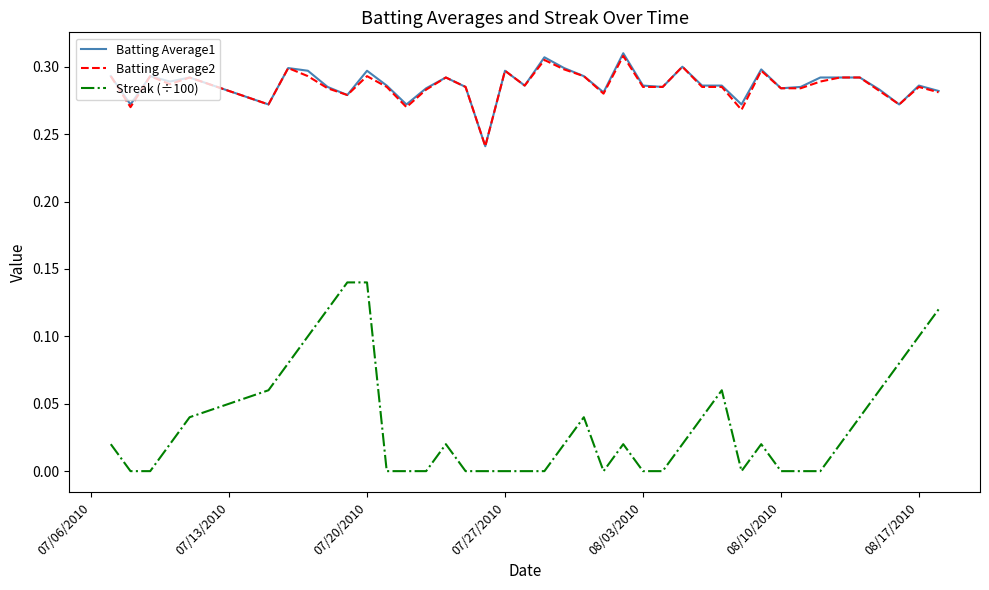

Which series has the largest range (max minus min)?

Streak (÷100)